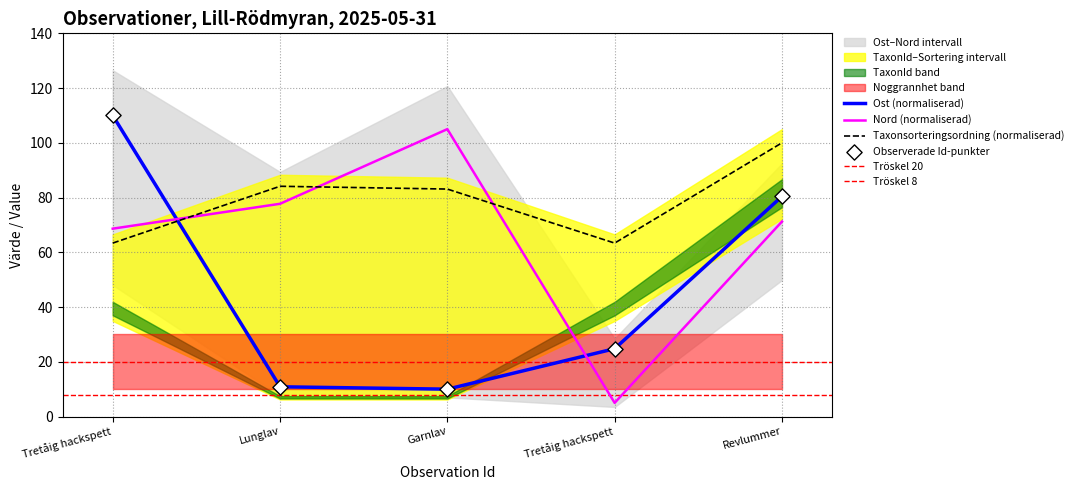

Which series has the largest Y range (max minus min)?

Ost